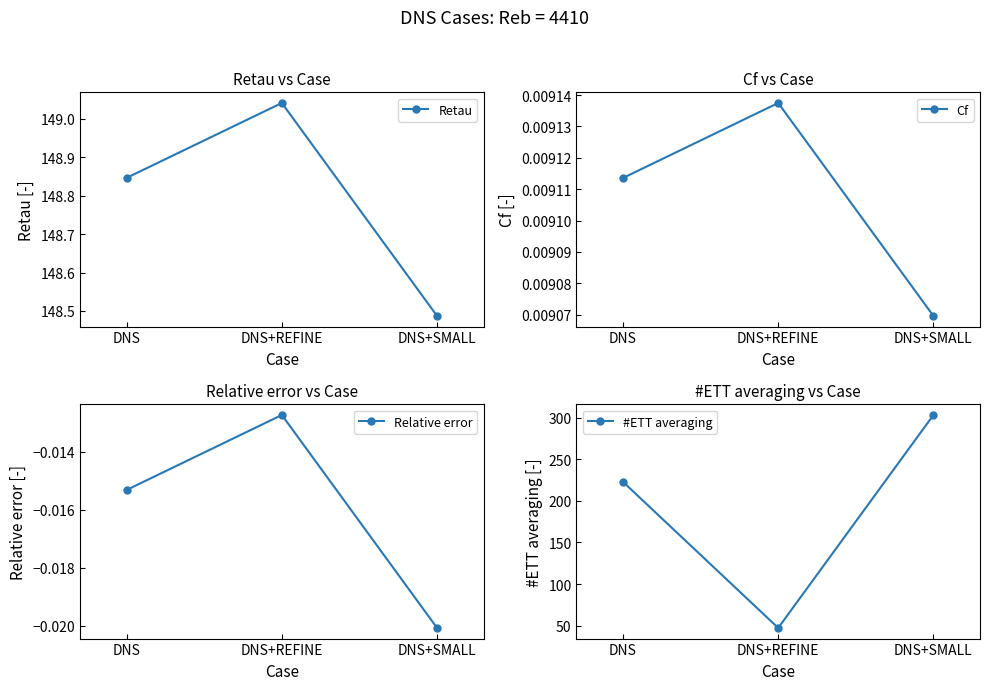

What position from the left is DNS+SMALL?

3